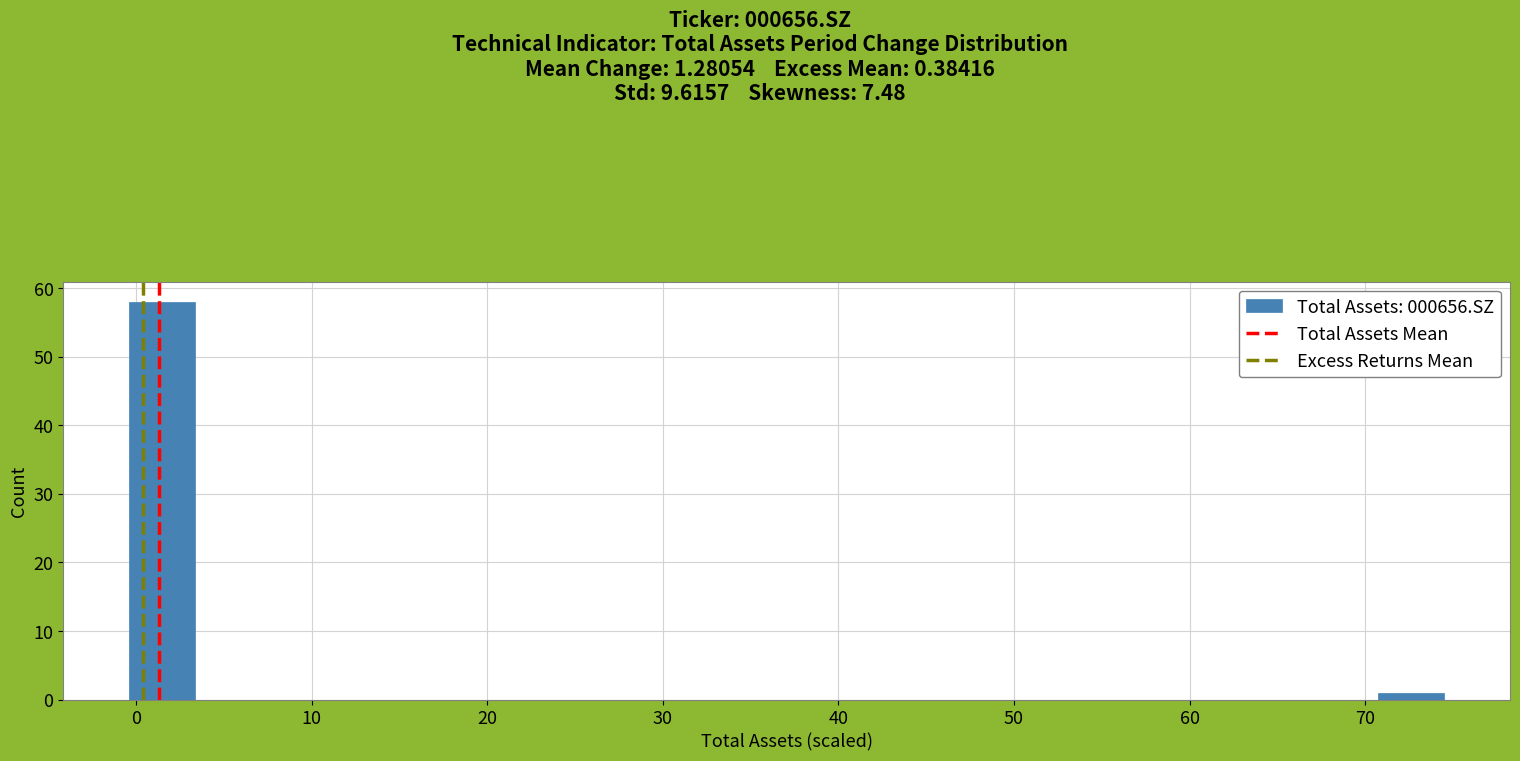

Around what value on the x-axis is the tallest bar? Give the approximate position of its centre, as read against the axis.

1